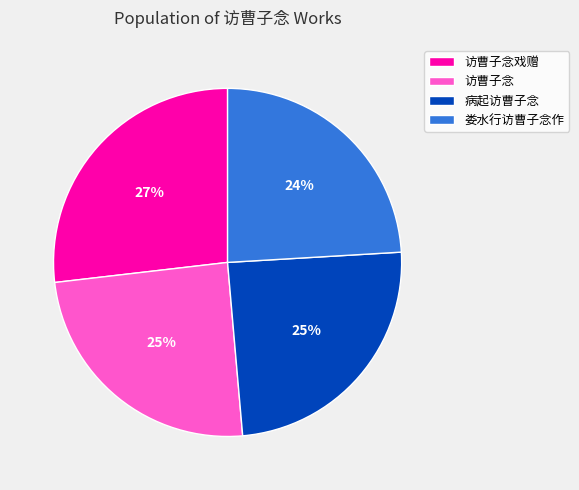

To the nearest percent, what is the difference between the largest and smallest slice percentages?

3%